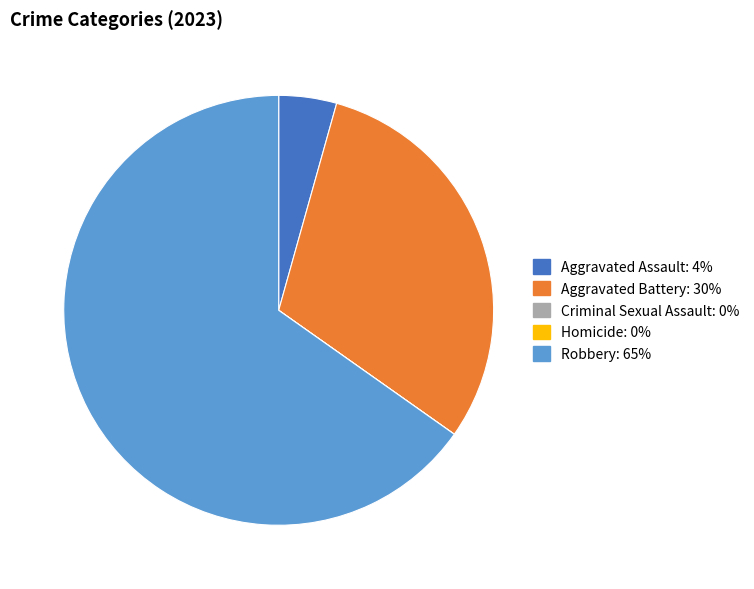

True or false: Robbery accounts for 54% of the total.

False